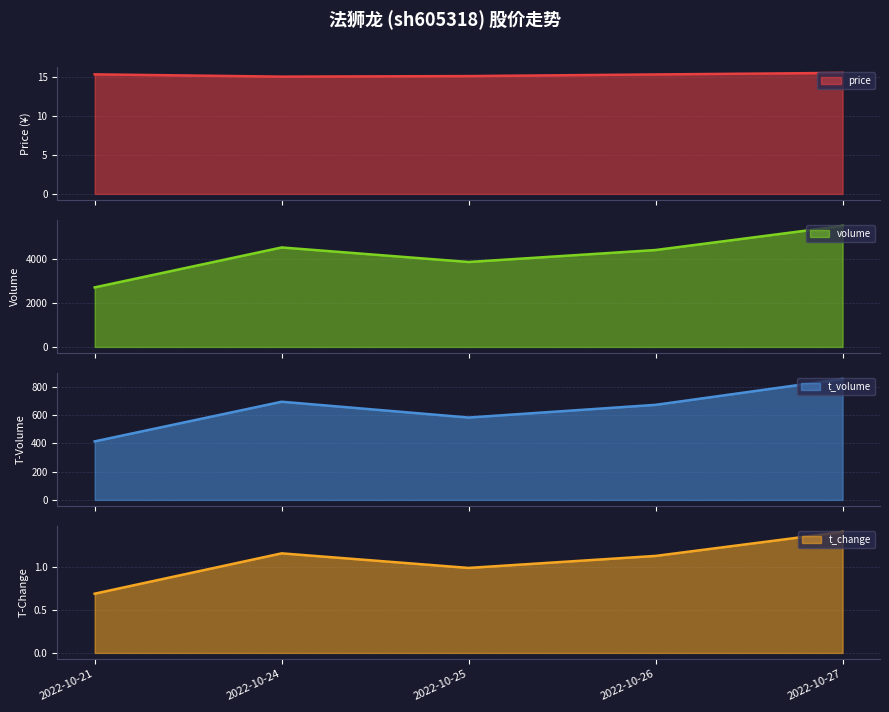

List the series in order of their peak value, lowest first.

t_change, price, t_volume, volume